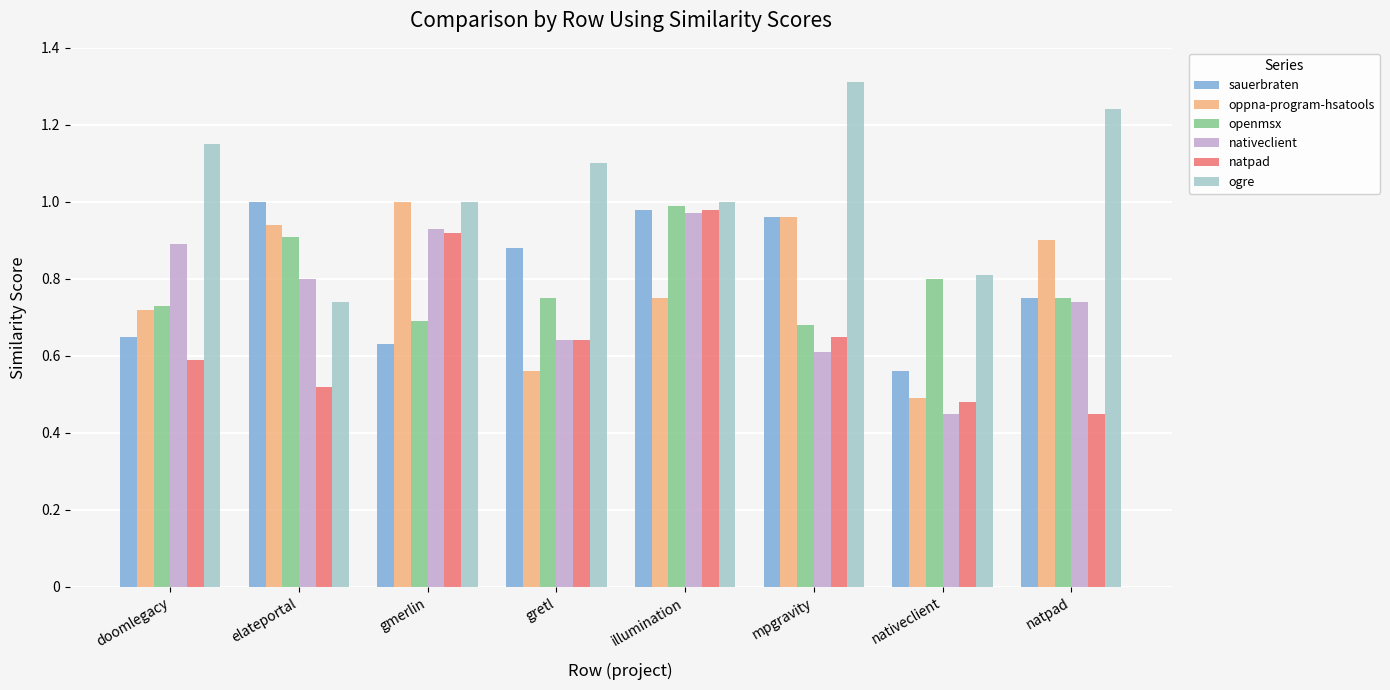

At which category is the sum across all series the highest?

illumination